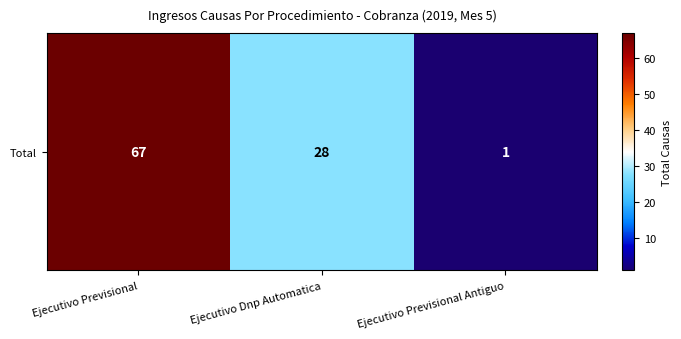

List the labels in order of value, largest first.

Ejecutivo Previsional, Ejecutivo Dnp Automatica, Ejecutivo Previsional Antiguo